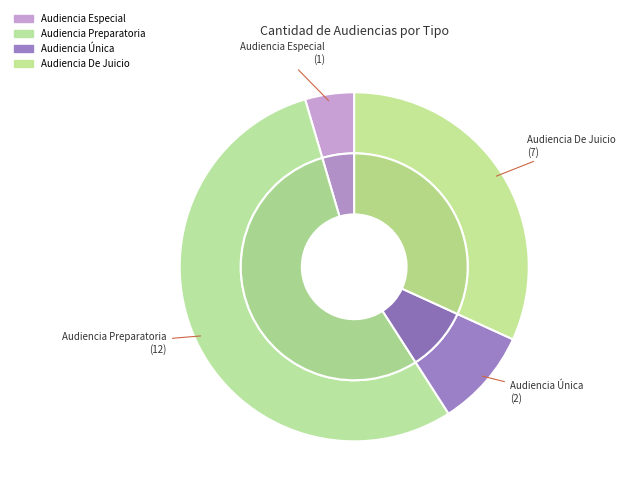

What is the majority slice?

Audiencia Preparatoria